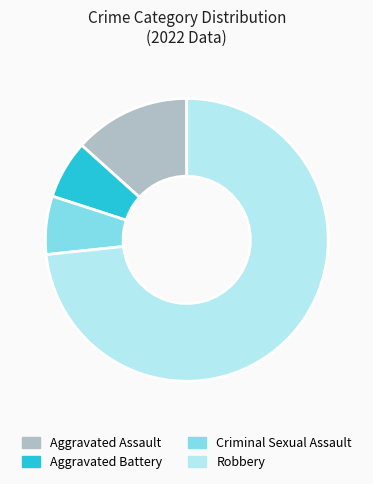

The Robbery slice represents 73% of the pie. True or false?

True